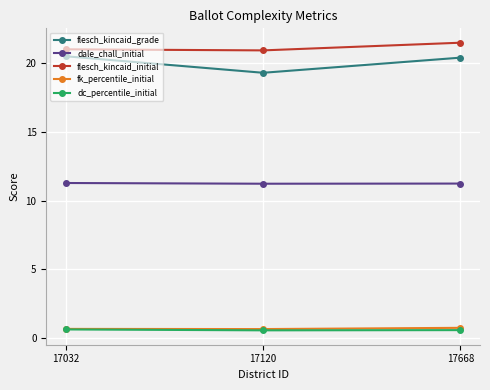

What is the difference between the highest and lowest values at 17668?

20.9